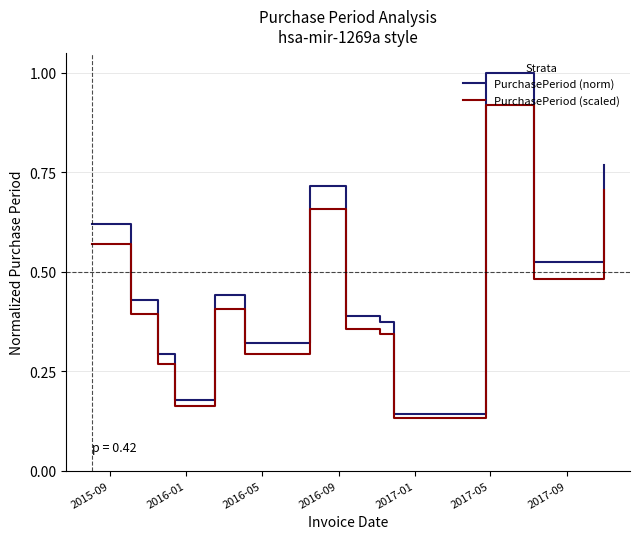

True or false: PurchasePeriod (norm) and PurchasePeriod (scaled) intersect in this chart.

False